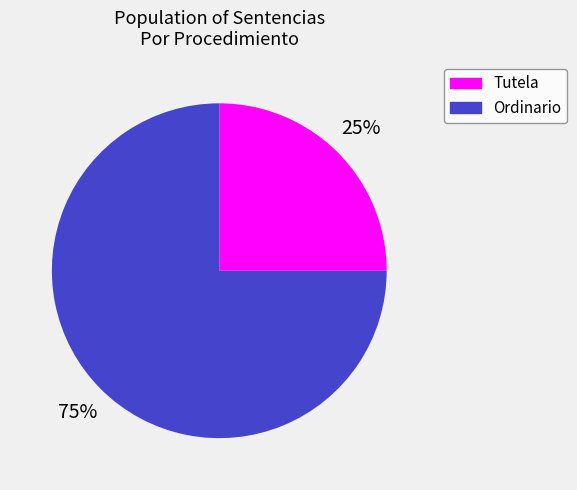

To the nearest percent, what is the difference between the largest and smallest slice percentages?

50%